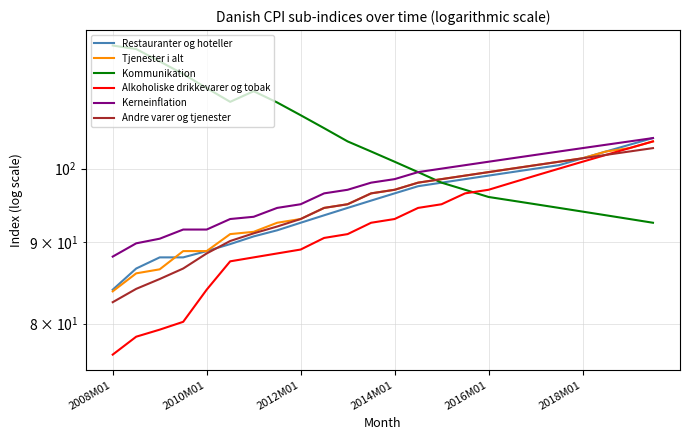

What is the maximum value for Restauranter og hoteller?

104.5